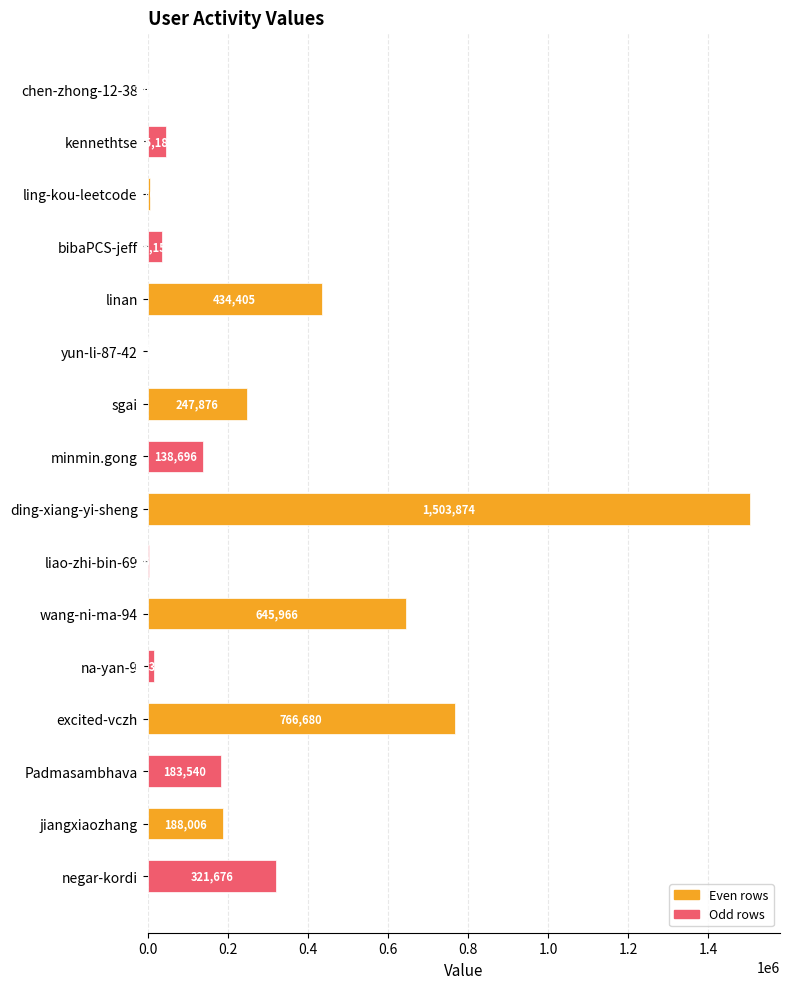

Reading bottom to top, transcribe all the data shown in this chart.

negar-kordi=321676	jiangxiaozhang=188006	Padmasambhava=183540	excited-vczh=766680	na-yan-9=15376	wang-ni-ma-94=645966	liao-zhi-bin-69=2607	ding-xiang-yi-sheng=1503874	minmin.gong=138696	sgai=247876	yun-li-87-42=1	linan=434405	bibaPCS-jeff=35154	ling-kou-leetcode=5706	kennethtse=45187	chen-zhong-12-38=1493